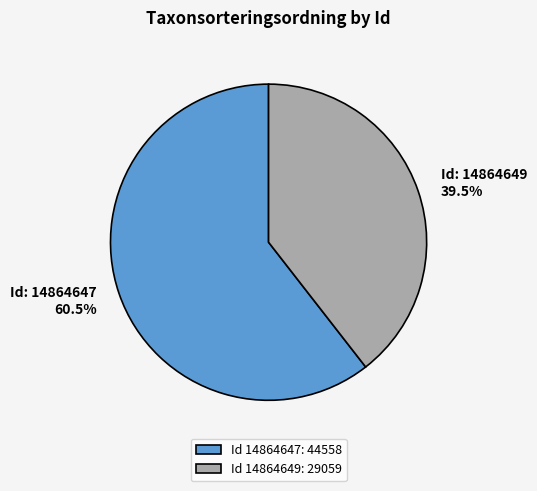

How many slices are in this pie chart?

2